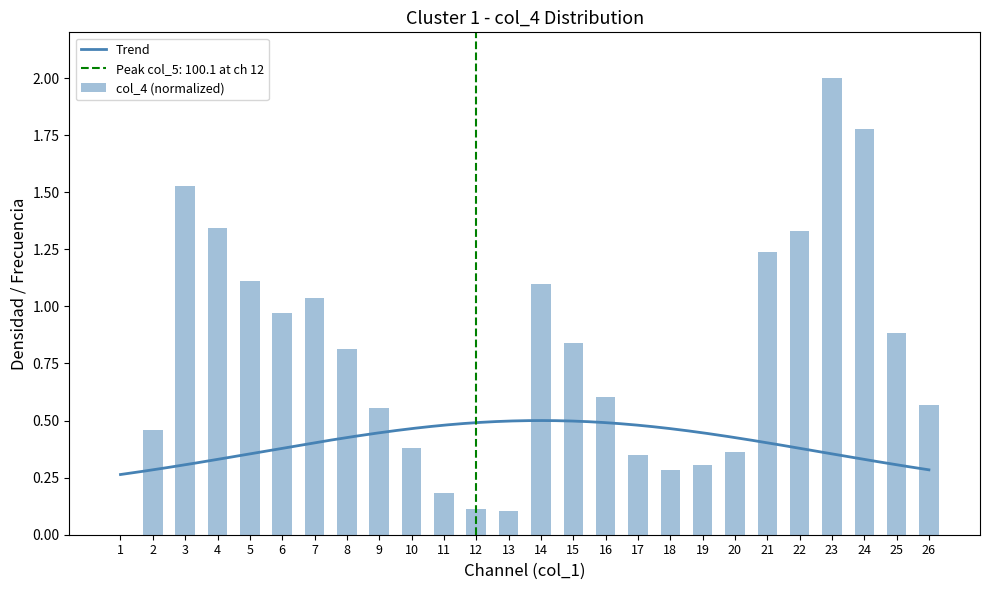

True or false: the data shows 0.3 at 26.

False